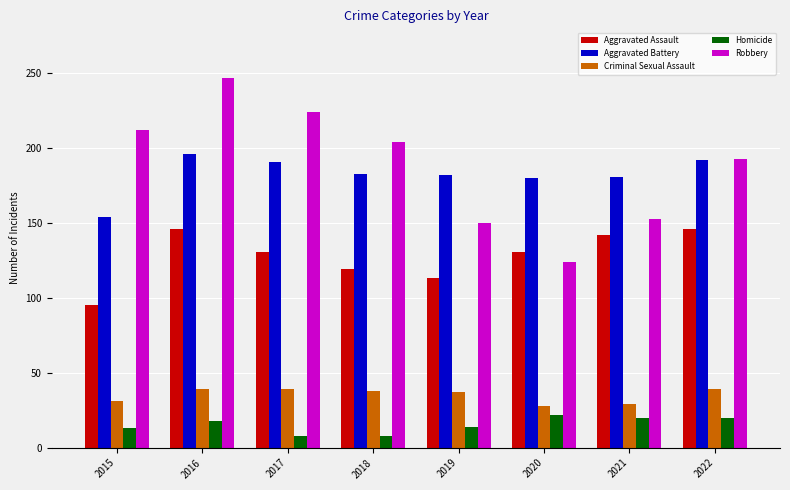

What is the lowest value of the Aggravated Battery series?

154